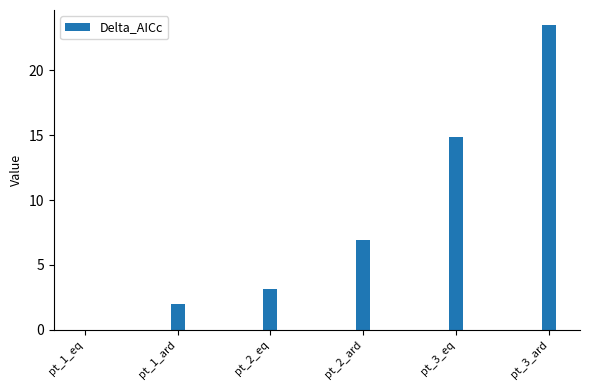

Where is the data nearest to the value 11?

pt_3_eq